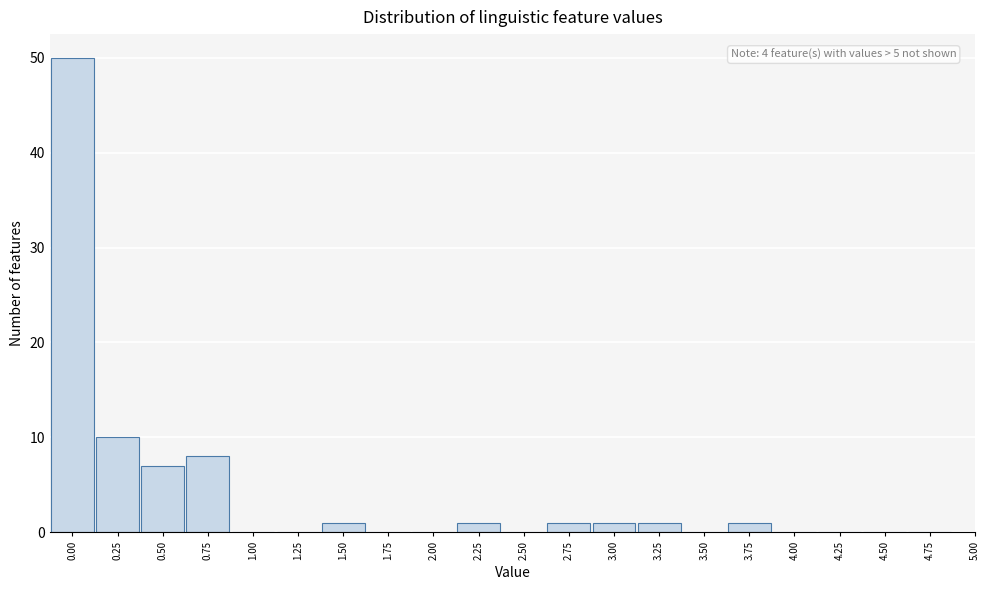

Over which range of the x-axis is the bar tallest?

-0.125 to 0.125